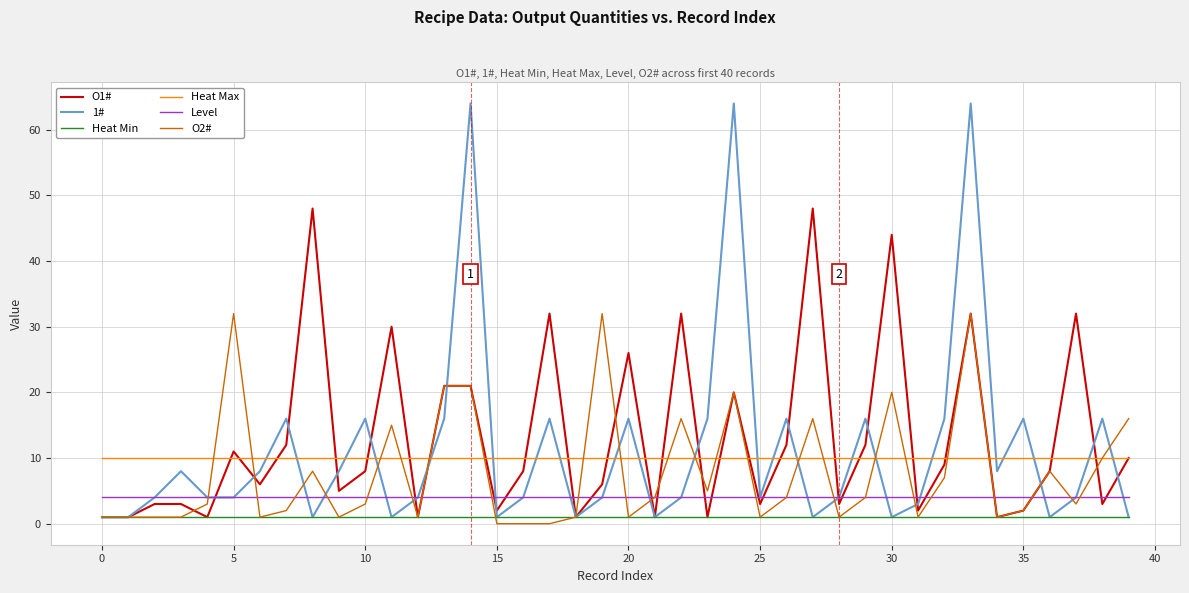

True or false: Heat Max and Heat Min cross at least once.

False